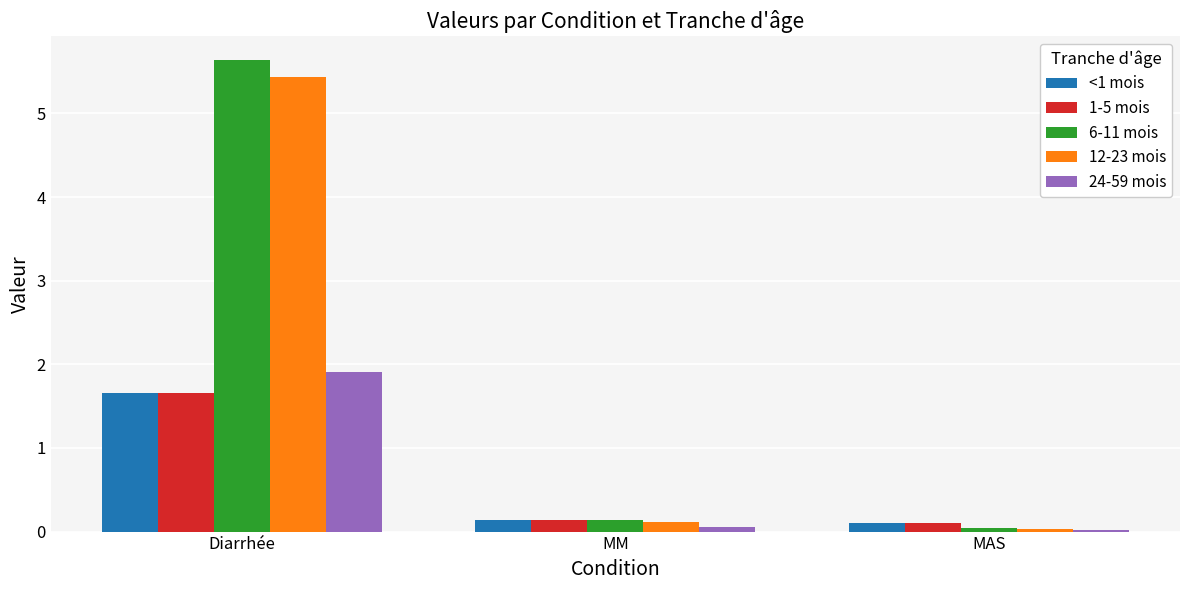

At how many categories does at least one series exceed 4?

1